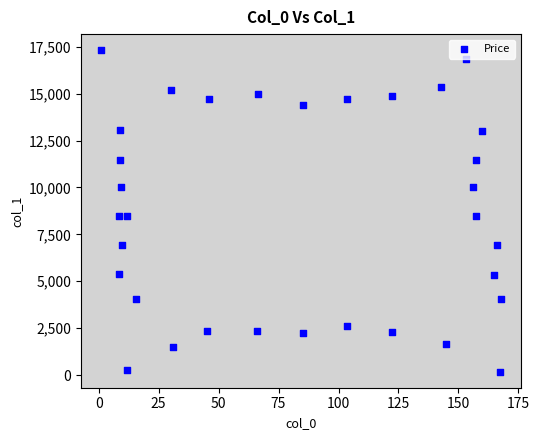

What is the range of Y values (max minus min)?

17134.4